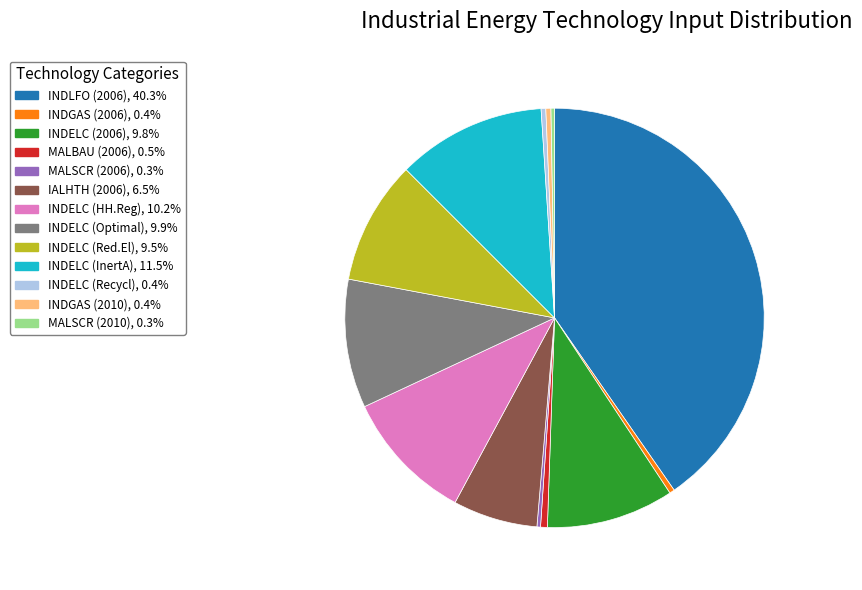

Is there any slice that represents more than half of the pie?

No